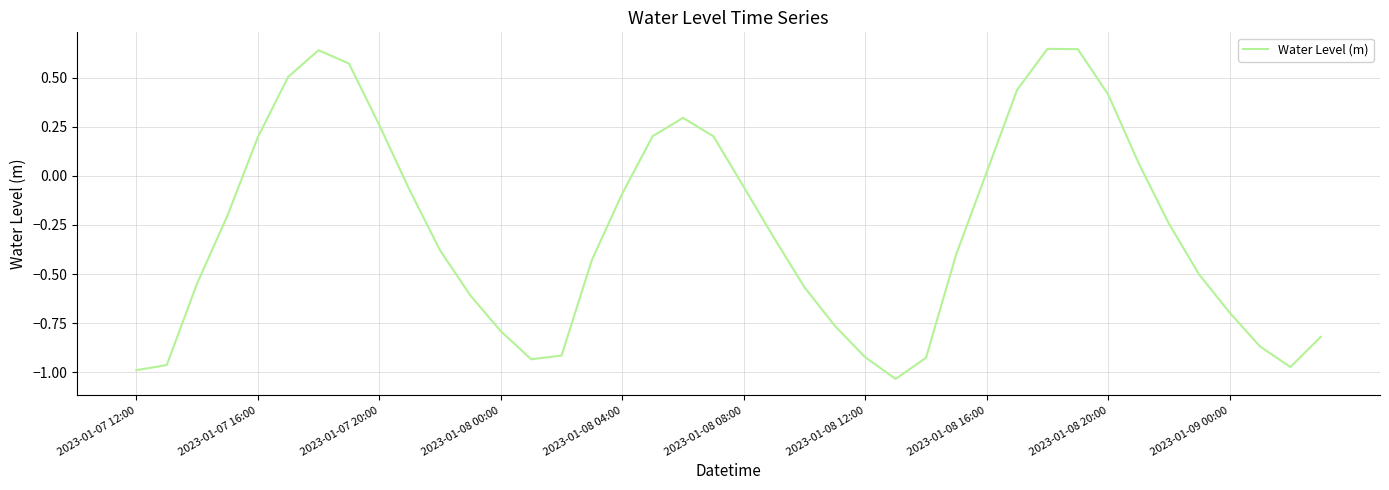

Where does the data first go above 0?

2023-01-07 16:00